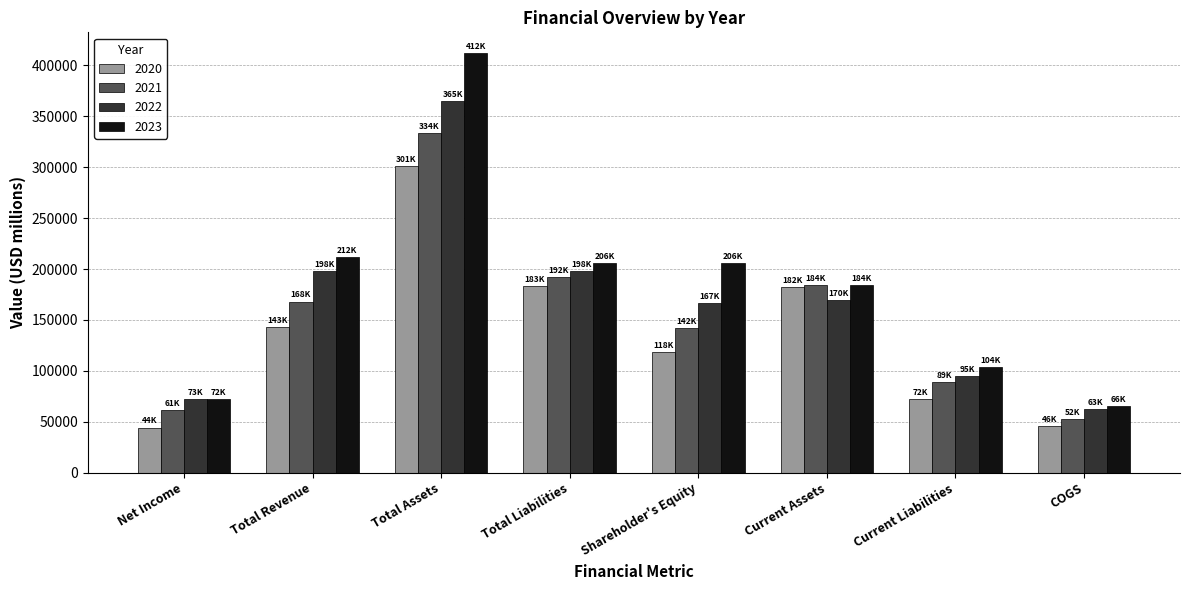

What is the smallest value displayed?

44281